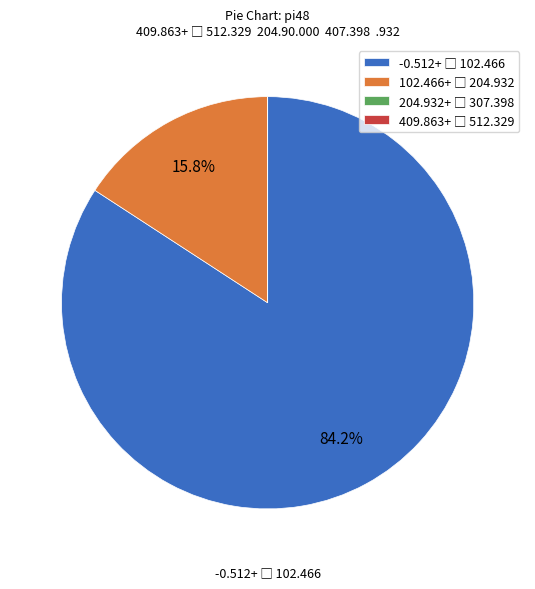

Is there any slice that represents more than half of the pie?

Yes